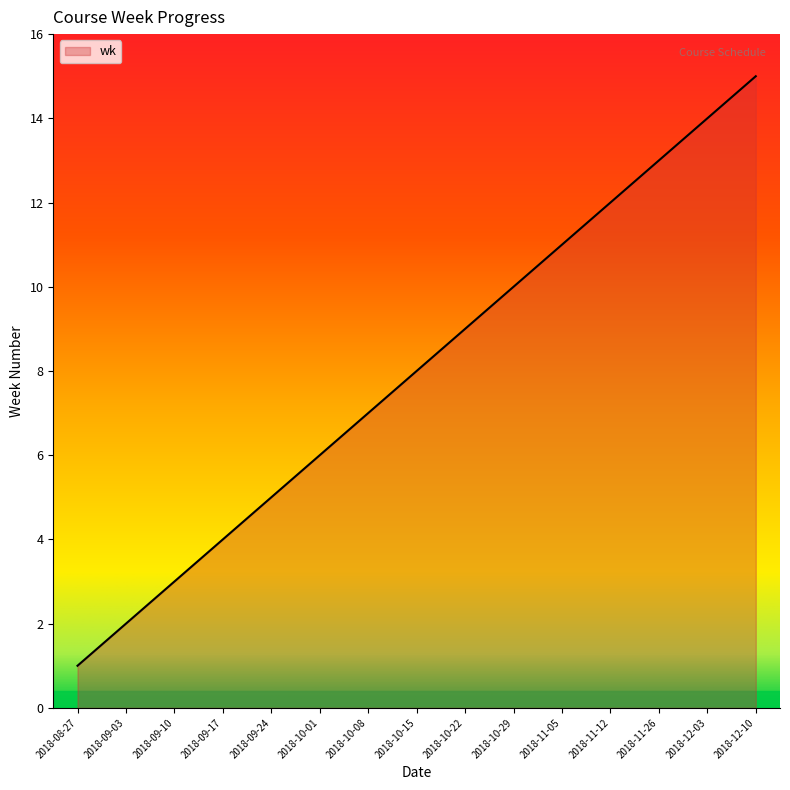

What is the sum of all values?

120